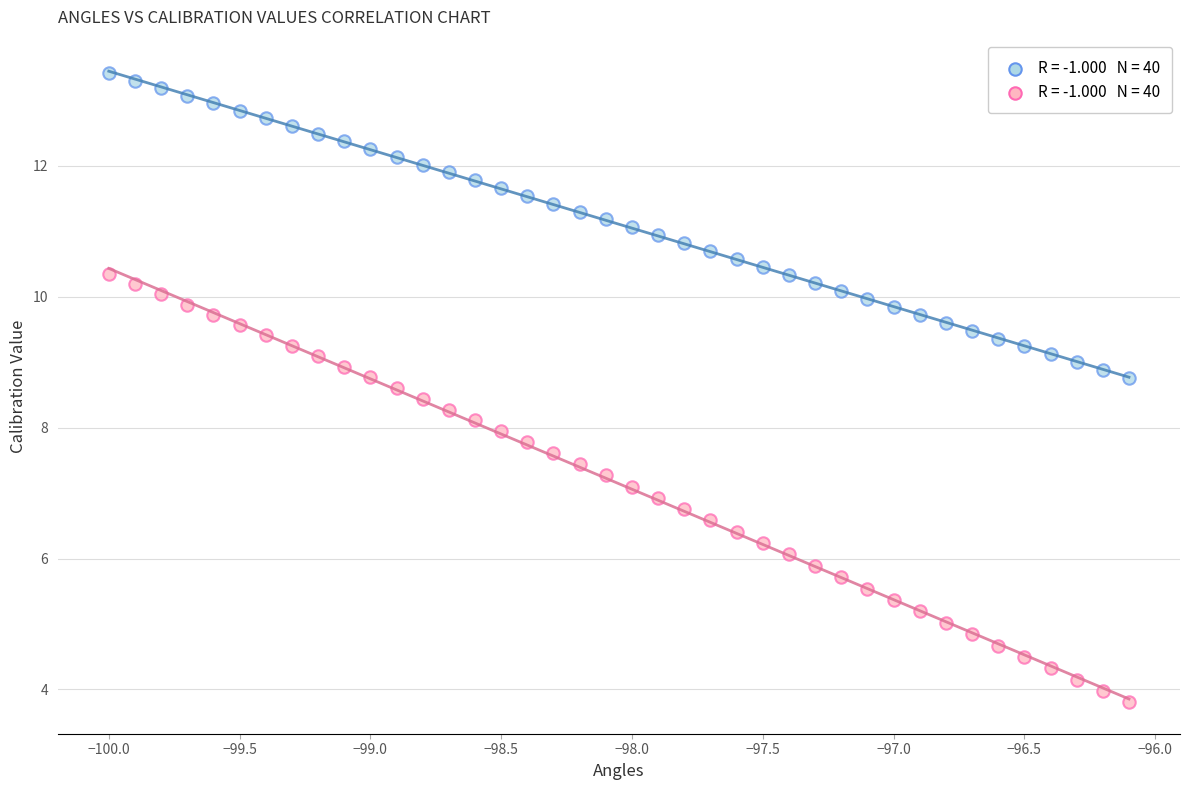

Across all data points, what is the range of X values (max minus min)?

3.9